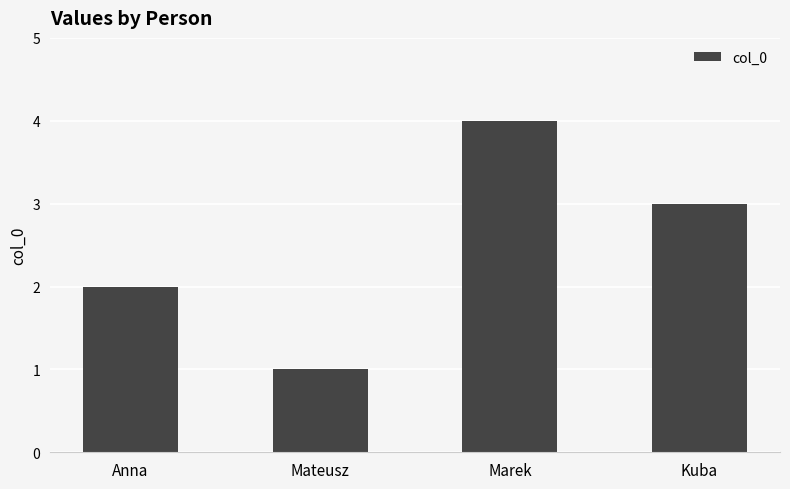

What value does the data have at Anna?

2